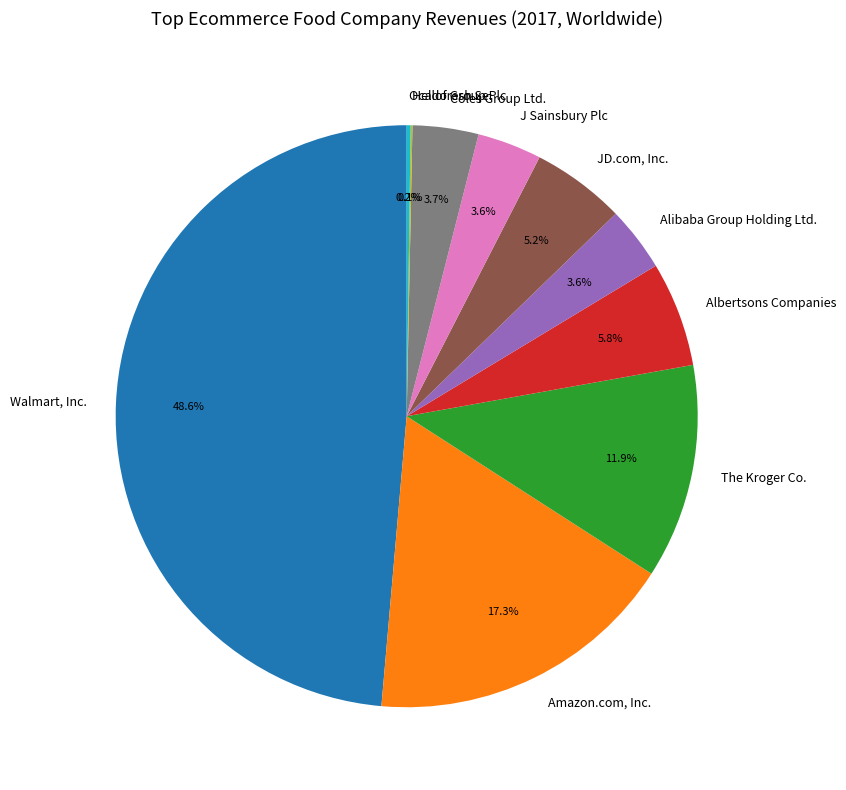

Does any single category account for the majority?

No